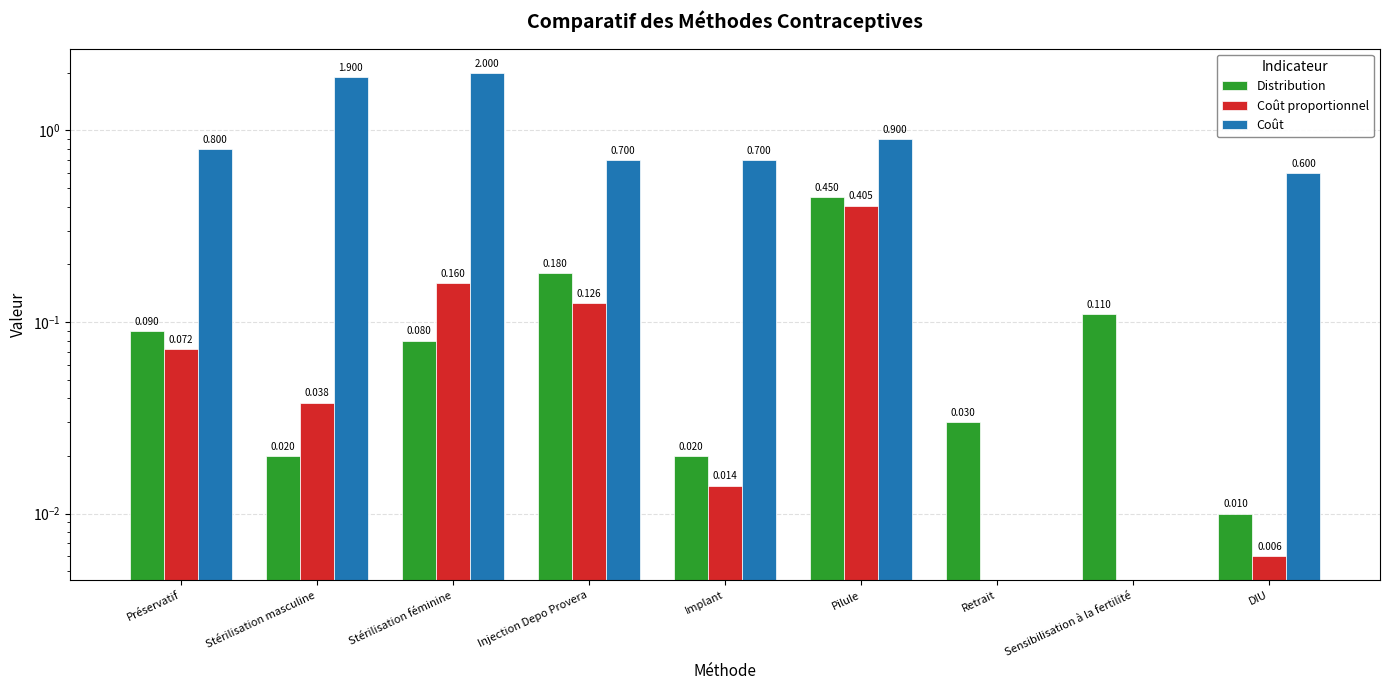

What is the difference between the second highest and minimum values in the Distribution series?

0.2